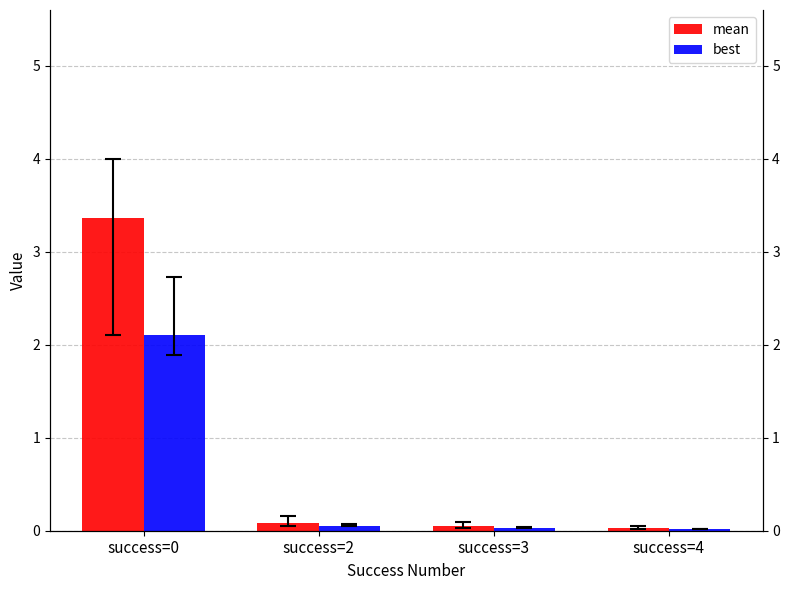

How many bars are there in total?

8